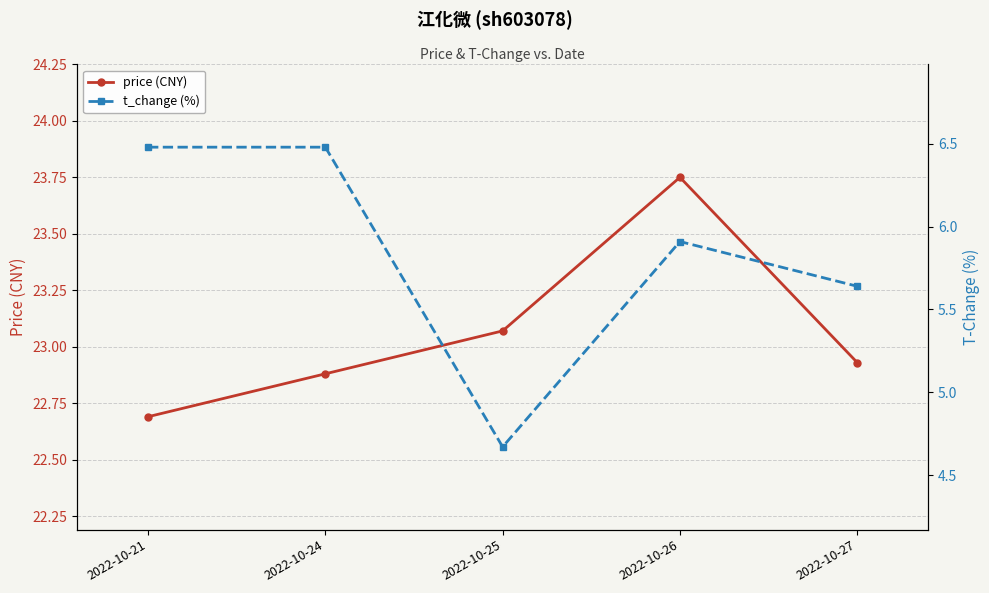

At which label does t_change (%) reach its peak?

2022-10-21